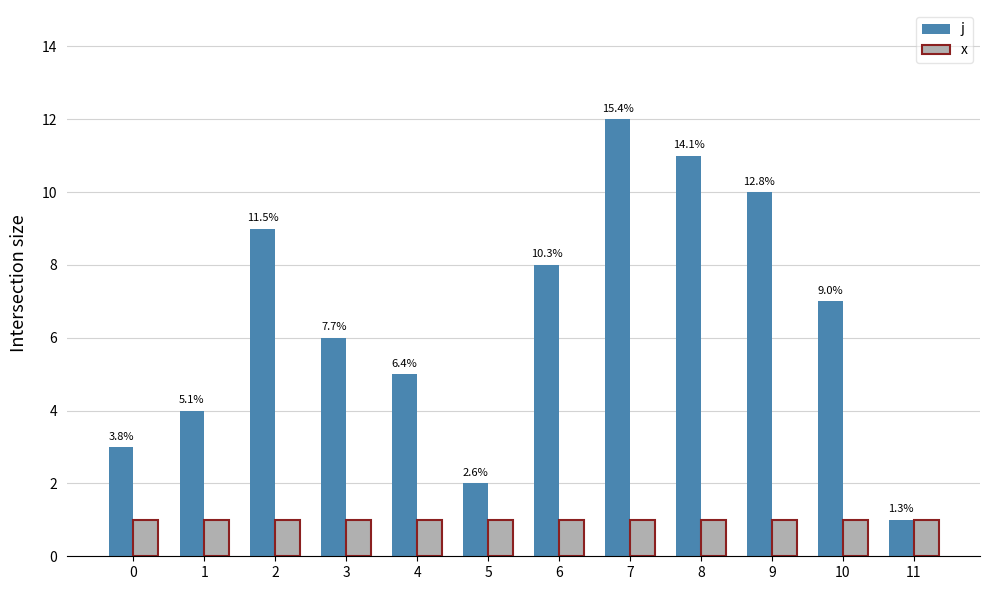

At how many categories does at least one series exceed 4?

8